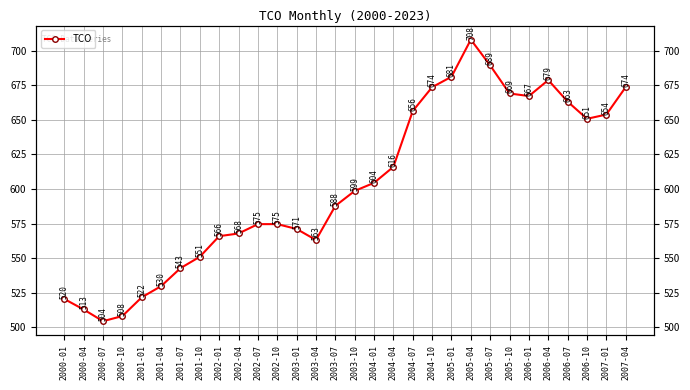

The chart shows a value of 653.9 at 2007-01. True or false?

True